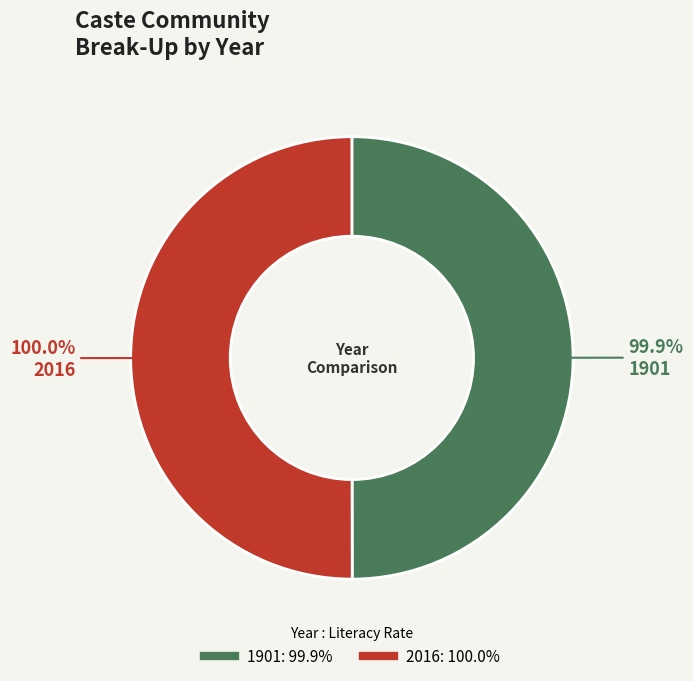

Count the number of slices in the pie.

2